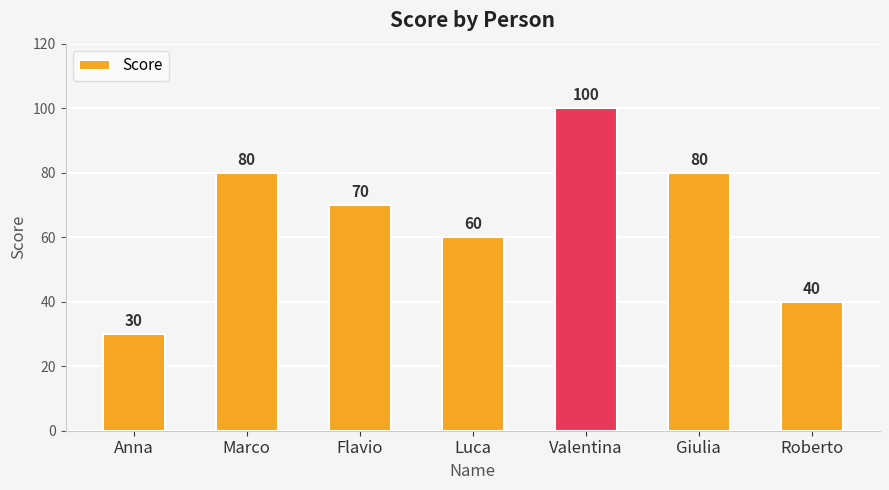

At which label does the data first exceed 70?

Marco